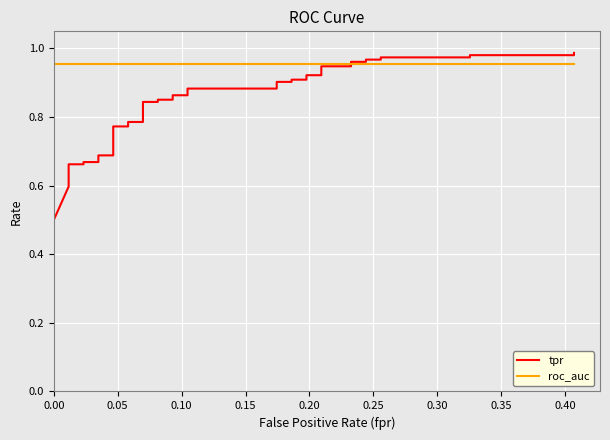

What is the value of the tpr point at the 25th from the left?

0.9